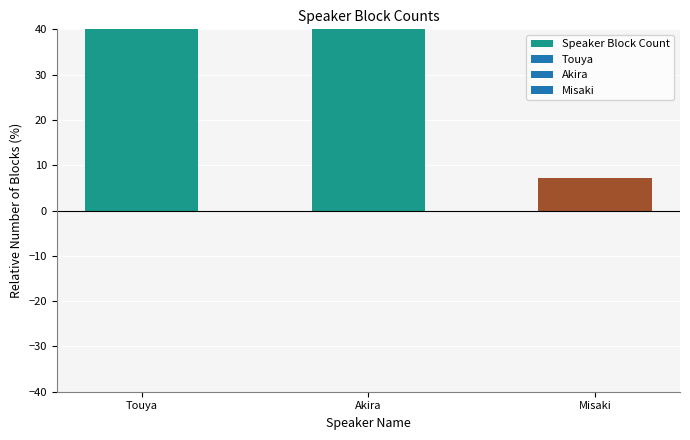

List the labels in order of value, smallest first.

Misaki, Touya, Akira